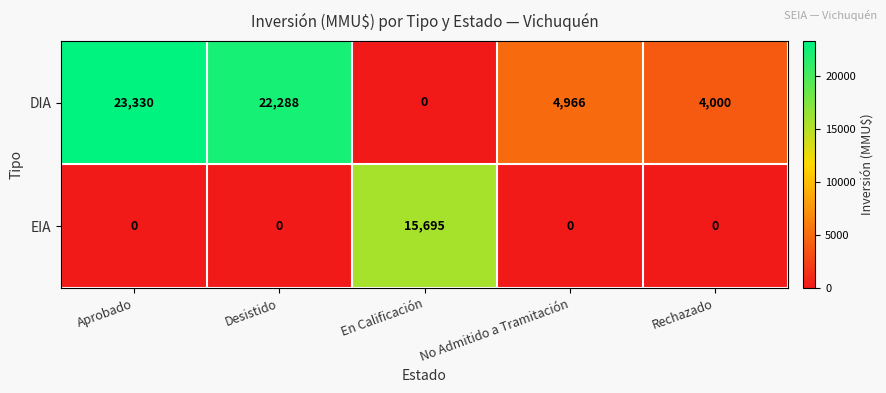

At how many categories does at least one series exceed 867?

5